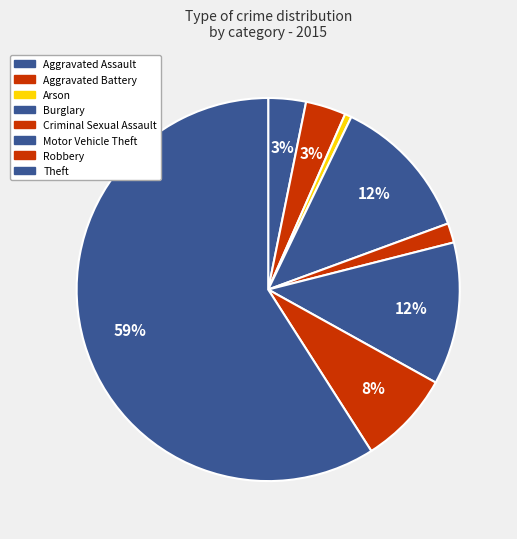

Which has a higher value, Motor Vehicle Theft or Arson?

Motor Vehicle Theft